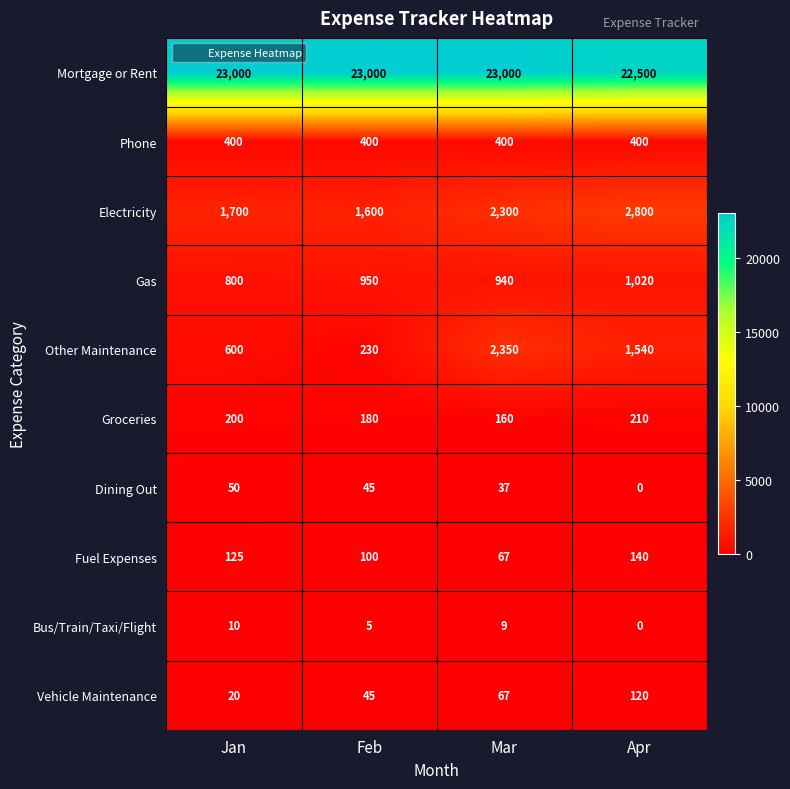

What is the approximate value of Vehicle Maintenance at Apr, to the nearest 10?

120